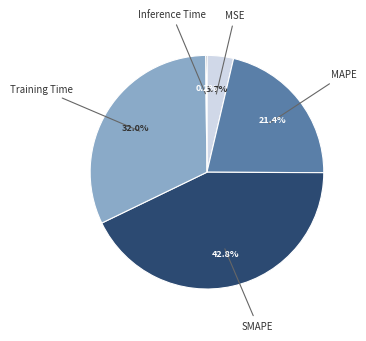

Does any single category account for the majority?

No